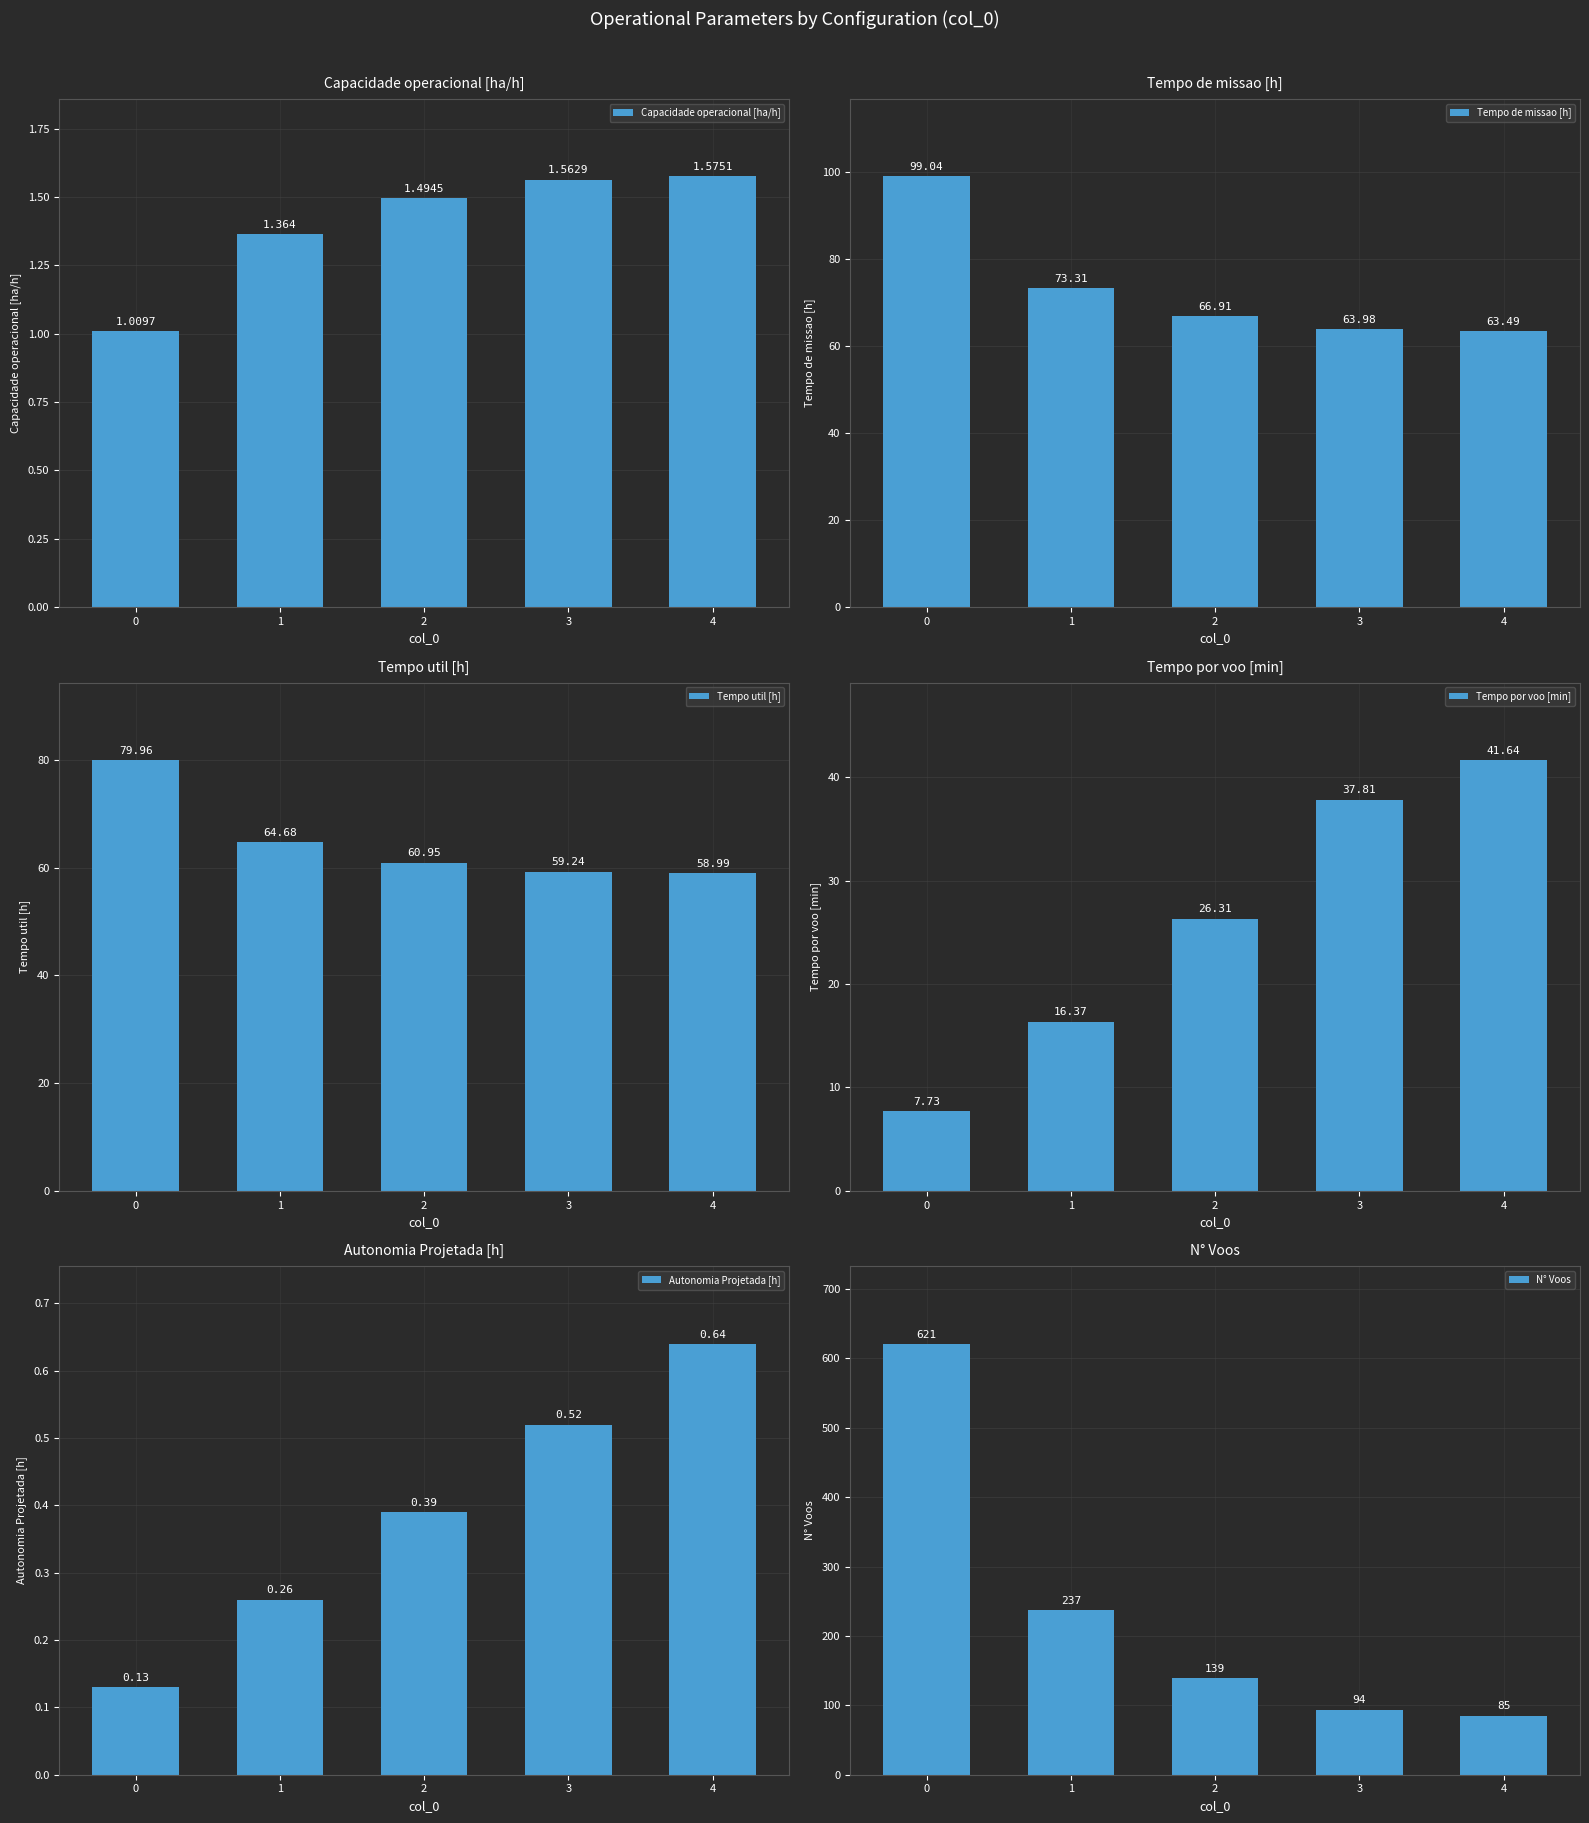

Between 3 and 4, which is larger?

4